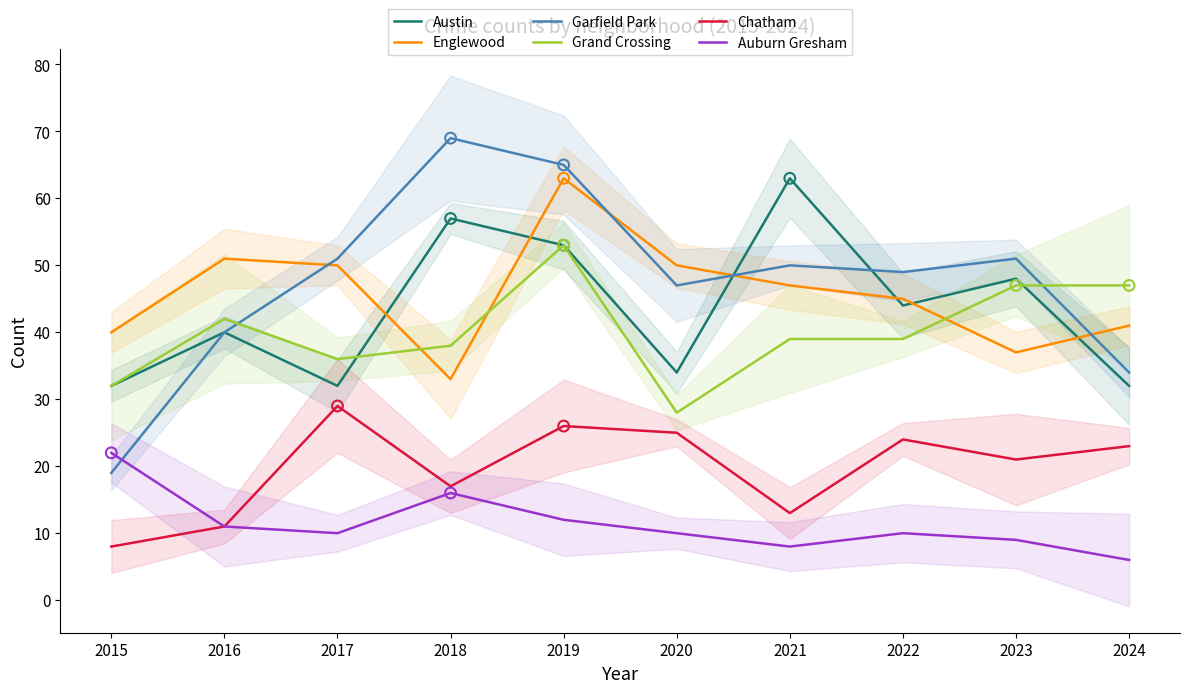

What are all the series names shown in the legend?

Austin, Englewood, Garfield Park, Grand Crossing, Chatham, Auburn Gresham